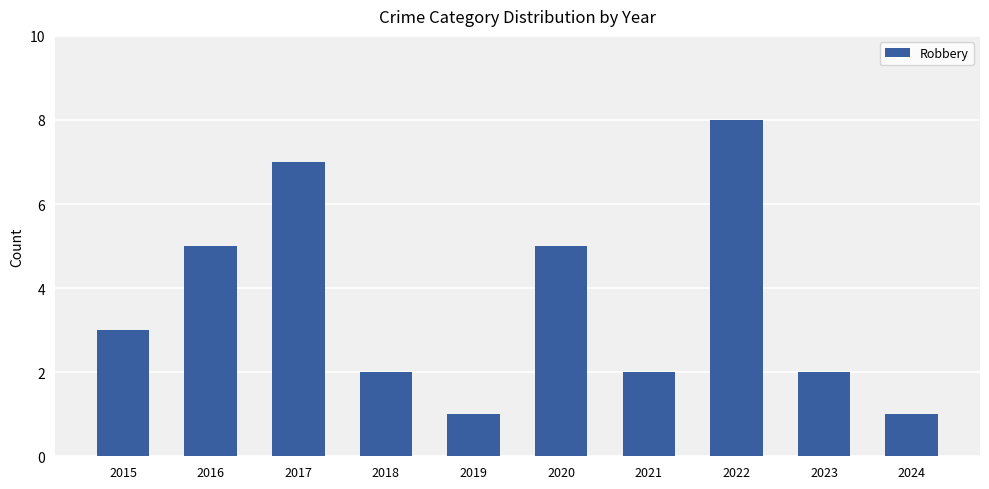

What is the maximum value shown in the chart?

8